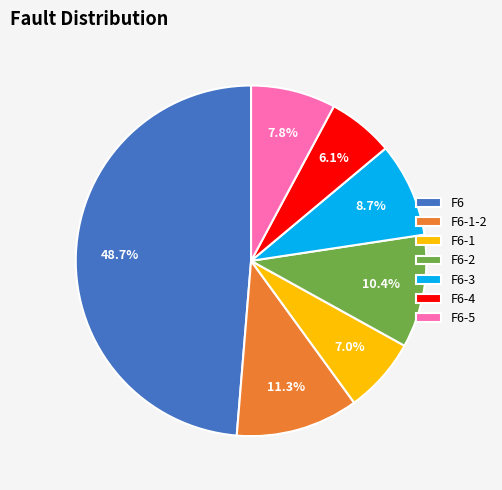

Rank the categories by value from highest to lowest.

F6, F6-1-2, F6-2, F6-3, F6-5, F6-1, F6-4